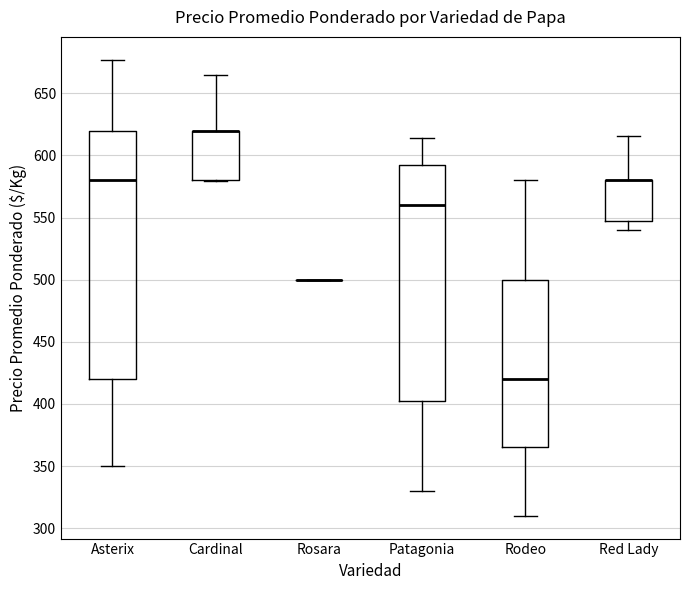

Comparing the boxes themselves (not the whiskers), which one is the tallest?

Asterix